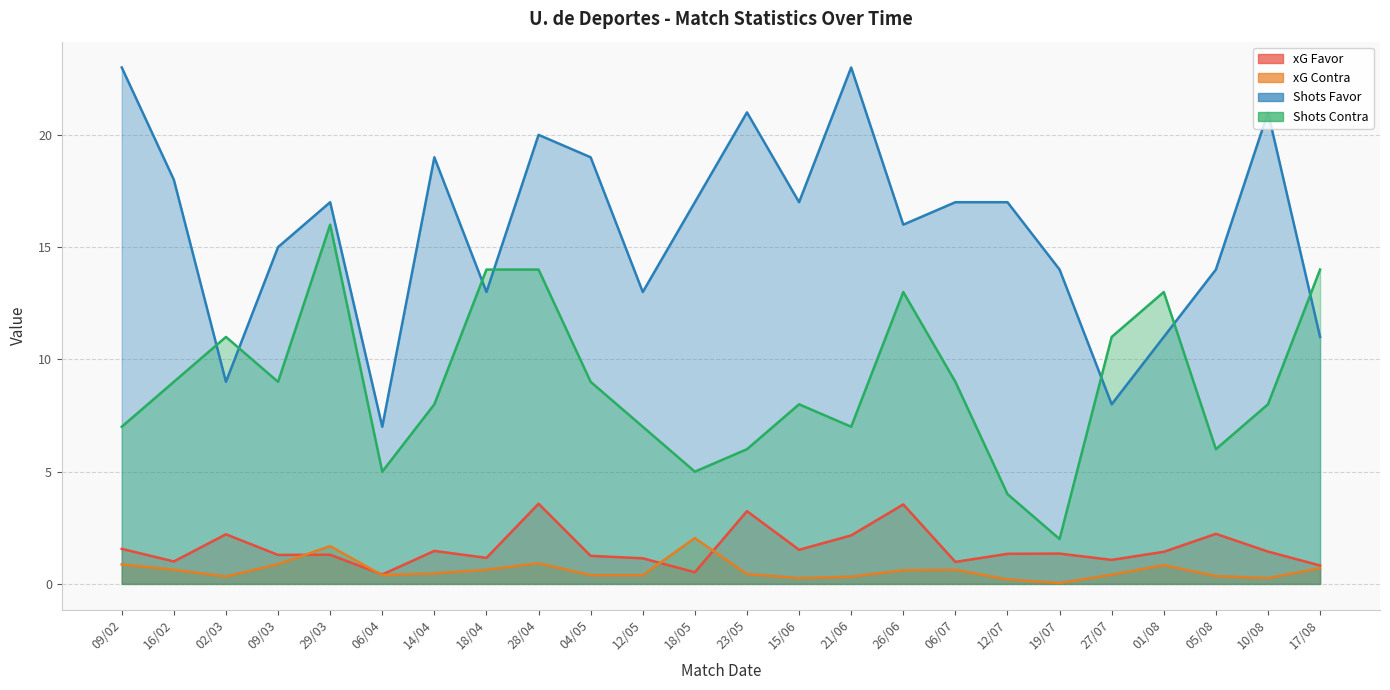

What is the greatest value displayed?

23.0